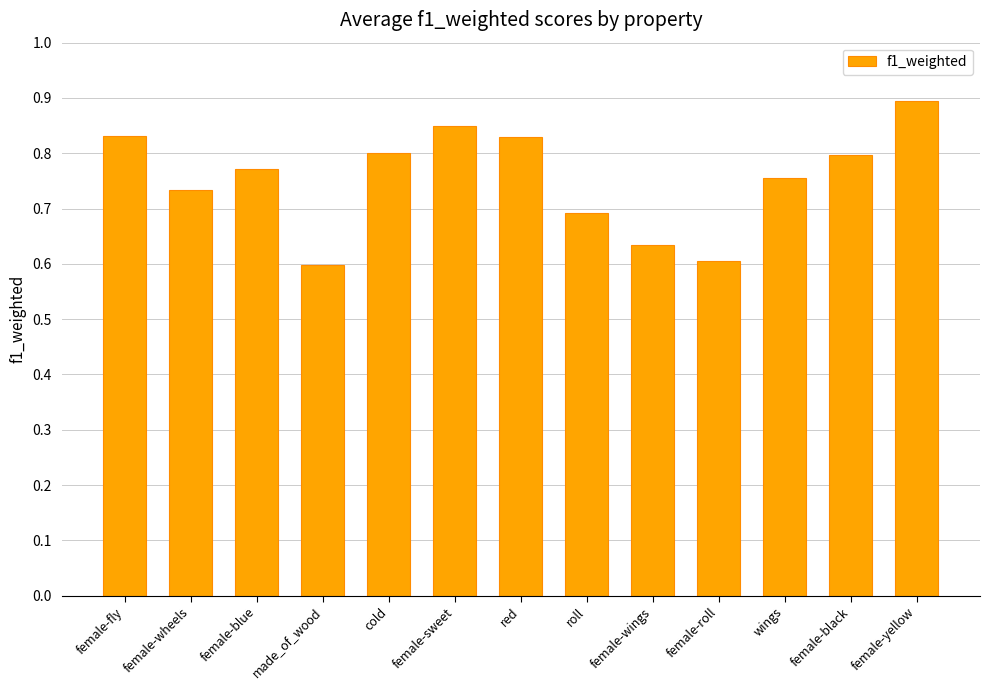

What position from the right is roll?

6